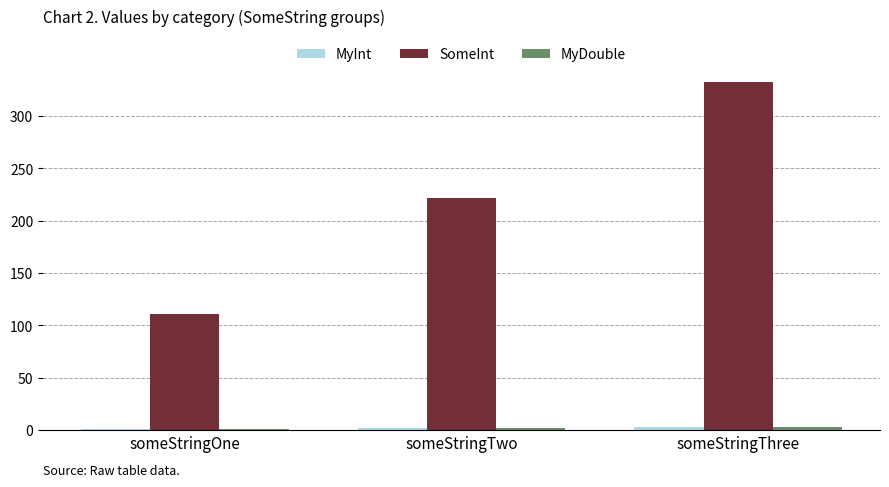

Which category has the highest value in the SomeInt series?

someStringThree